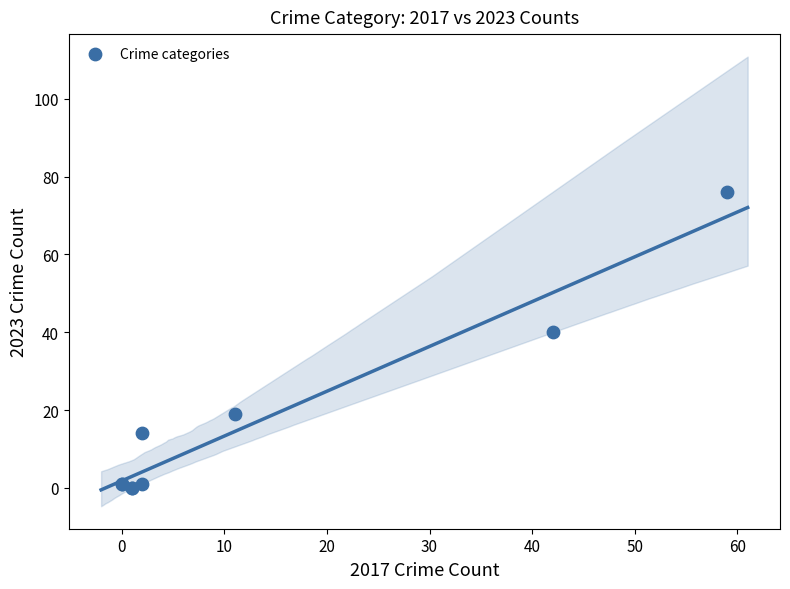

What Y value in the scatter plot is closest to 38?

40